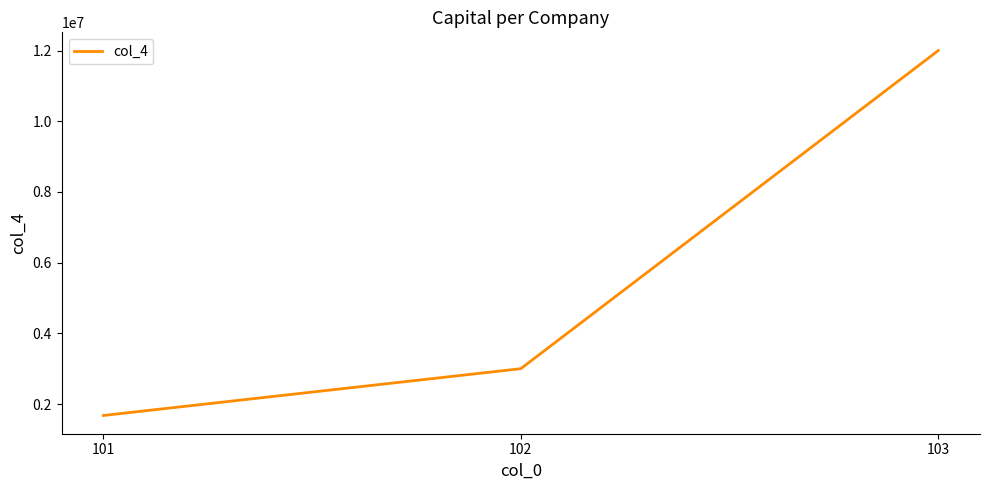

What is the smallest value displayed?

1676000